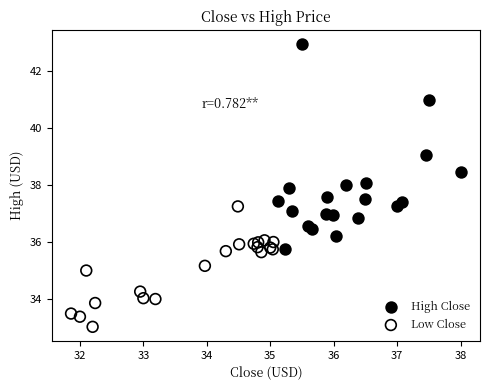

Which series contains the lowest Y value?

Low Close